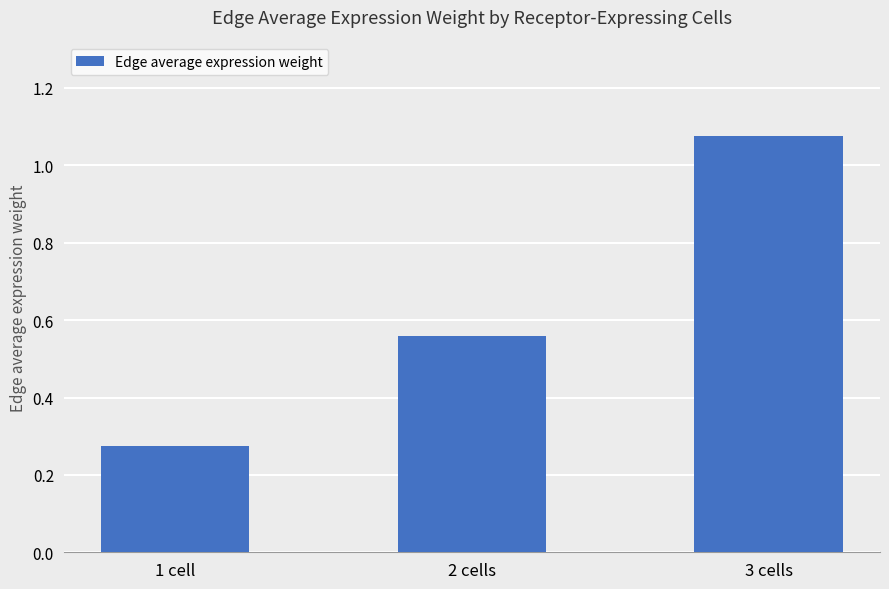

Rank the categories by value from highest to lowest.

3 cells, 2 cells, 1 cell